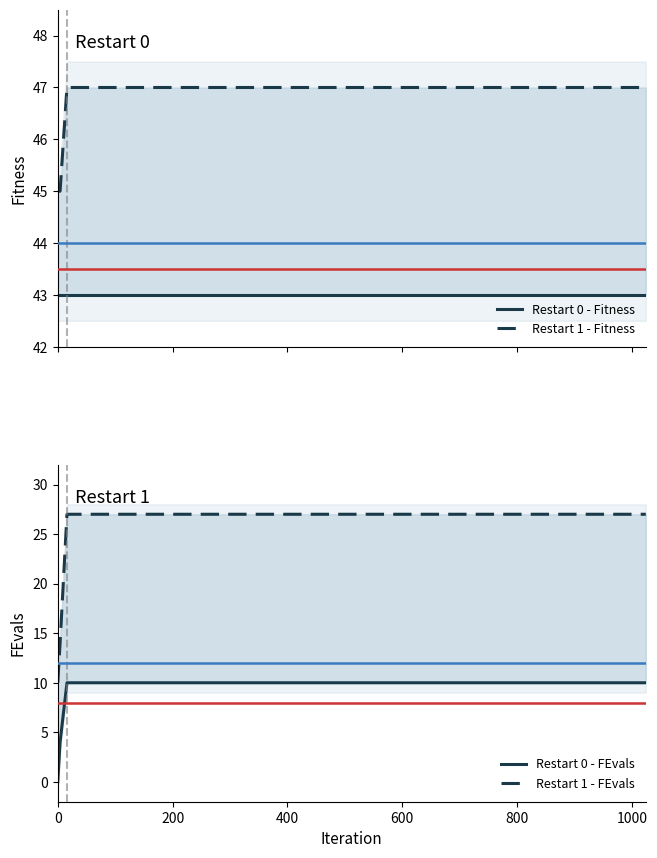

True or false: Restart 1 - FEvals has a value of 27 at 1000.

True